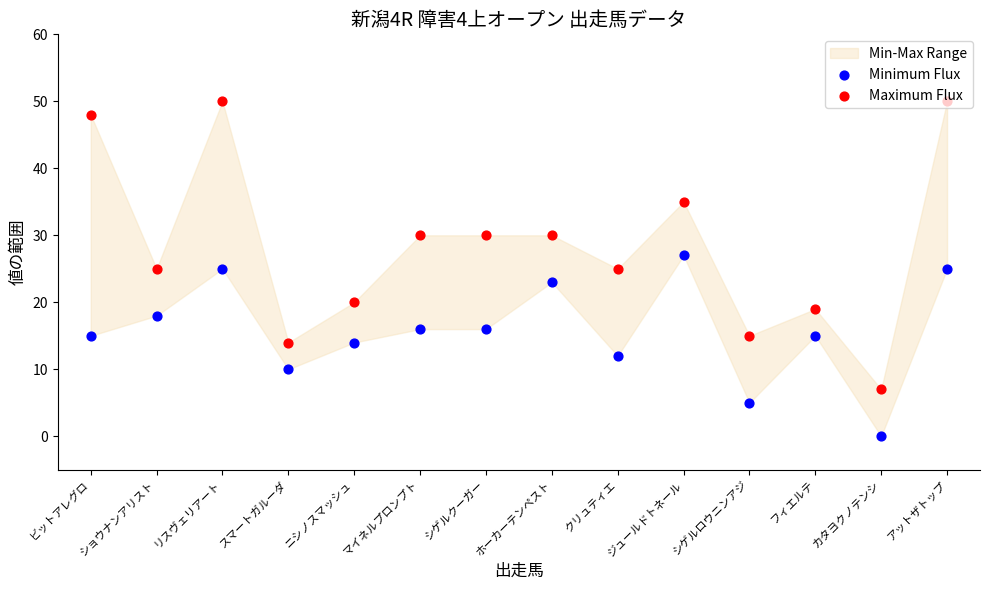

Which series contains the lowest Y value?

Minimum Flux